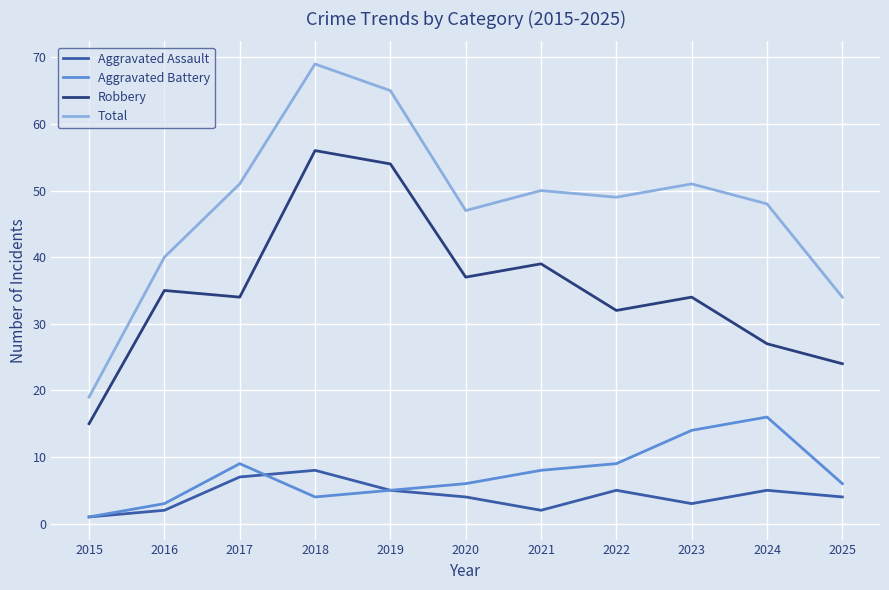

What is the minimum value shown in the chart?

1